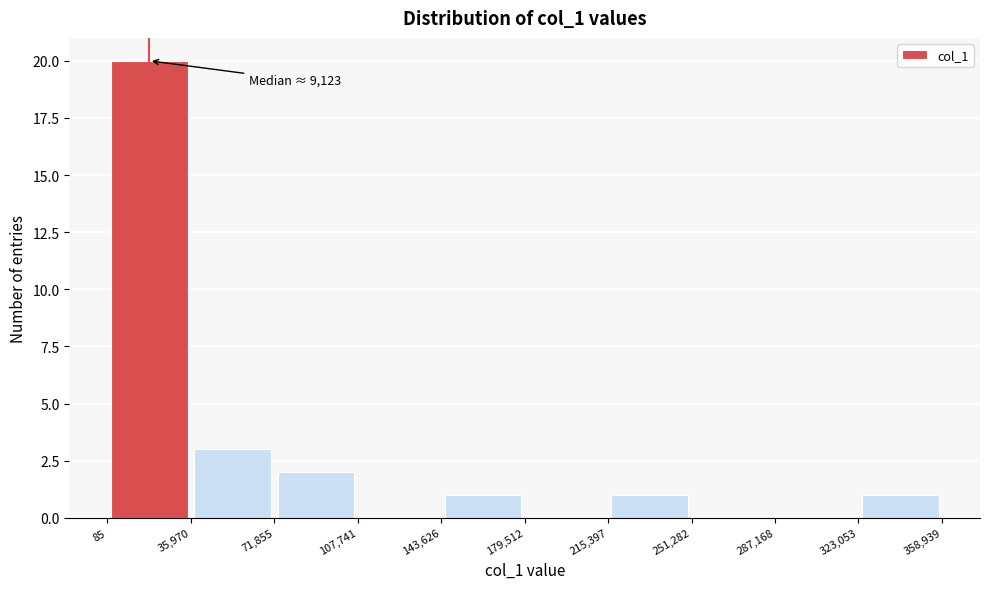

Which range on the x-axis has the tallest bar?

85 to 35,970